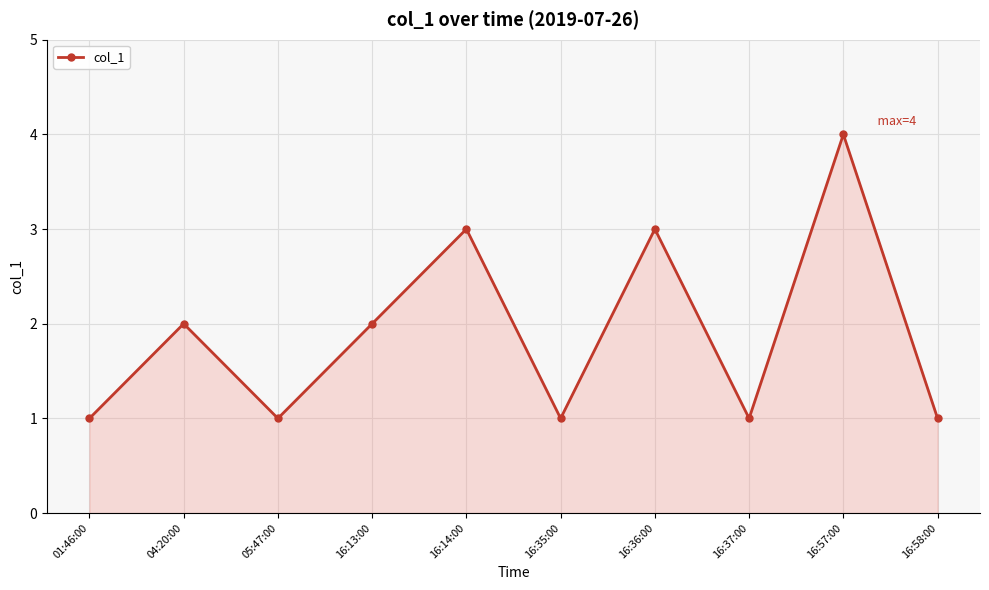

What is the ratio of the value at 04:20:00 to the value at 16:37:00?

2.0